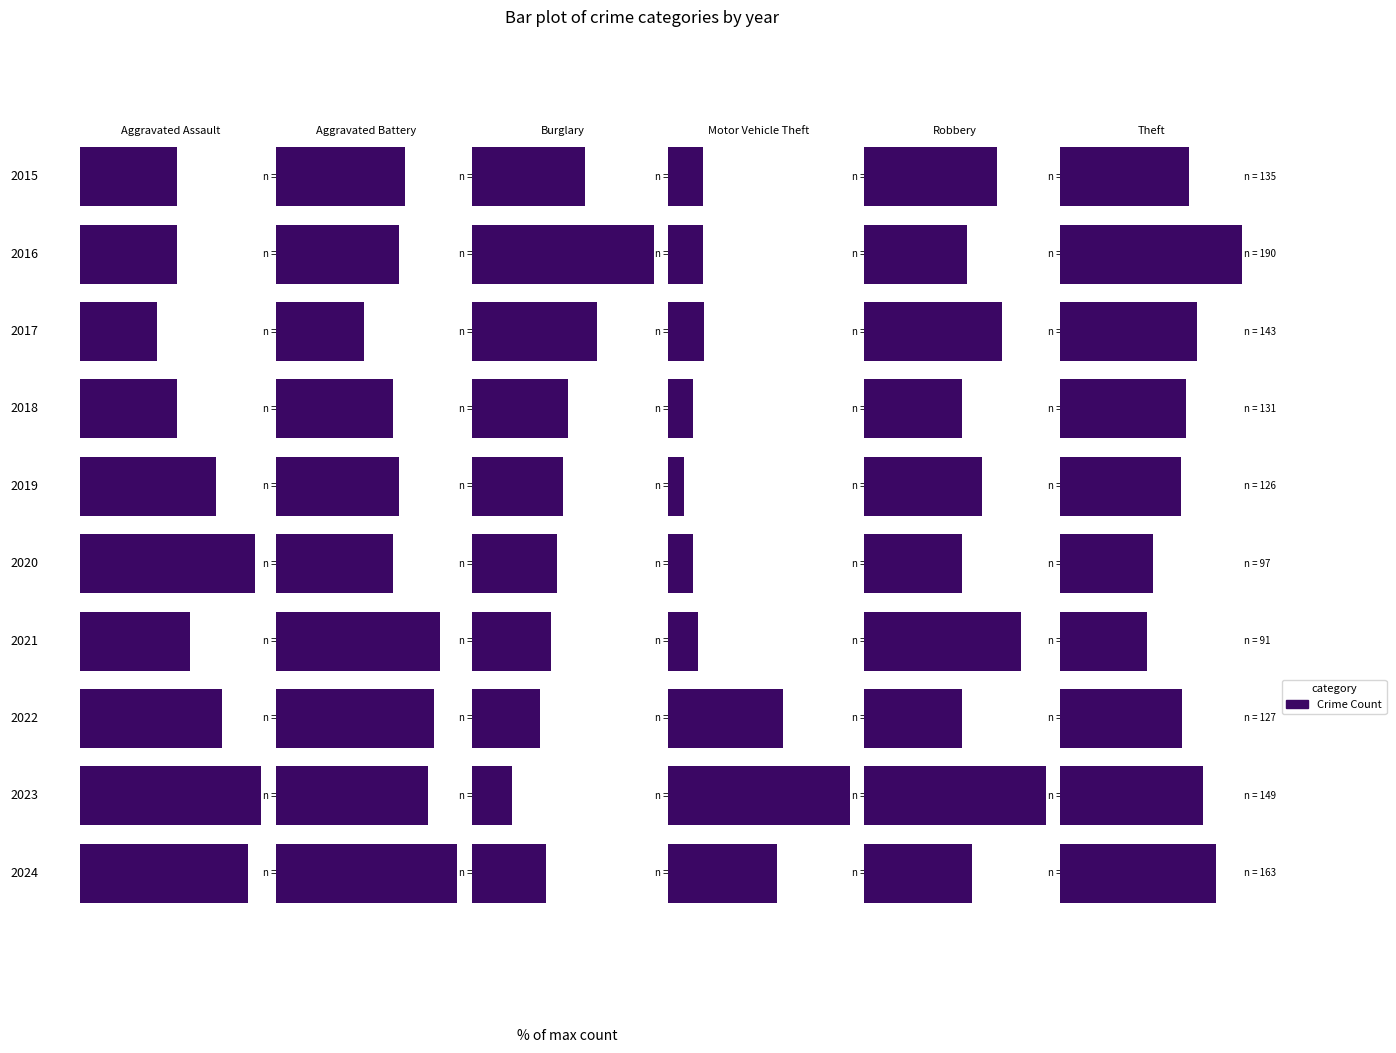

Which series has the largest range (max minus min)?

Motor Vehicle Theft